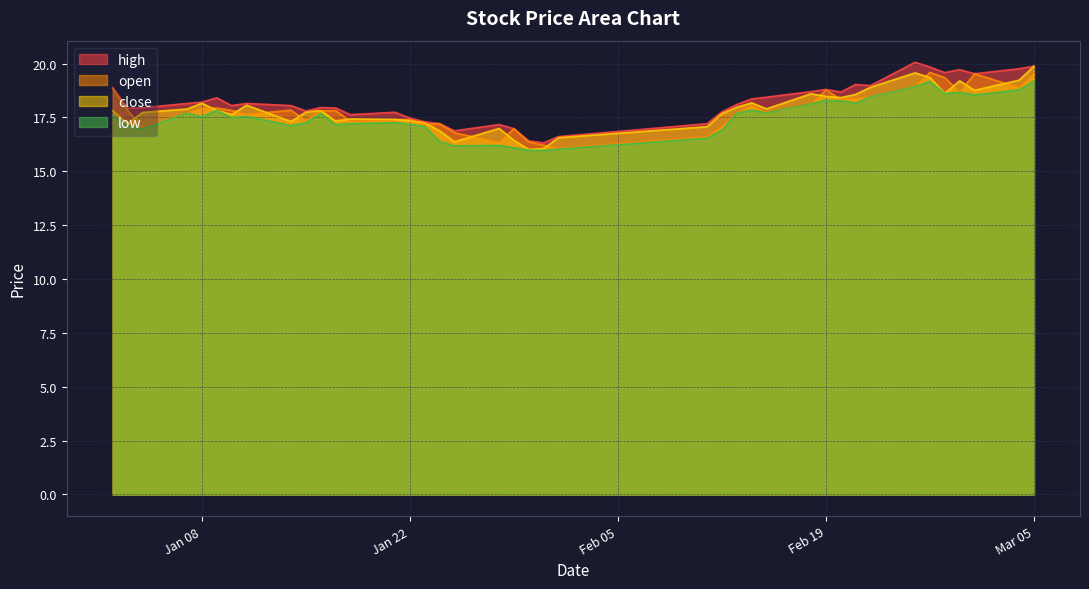

What is the maximum value shown in the chart?

20.1